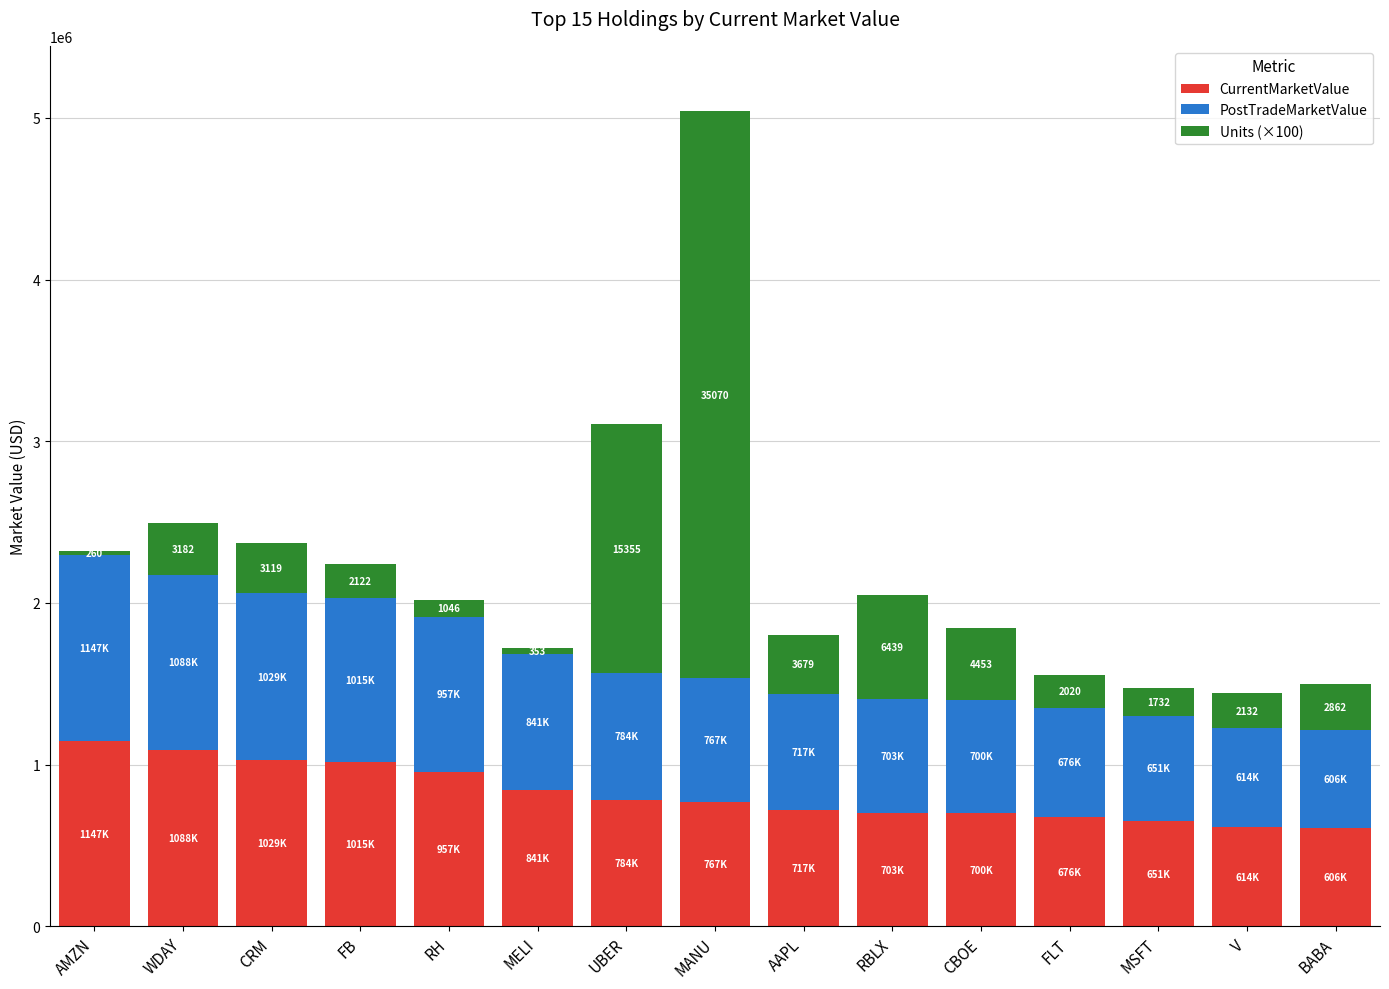

At which category is the sum across all series the highest?

MANU